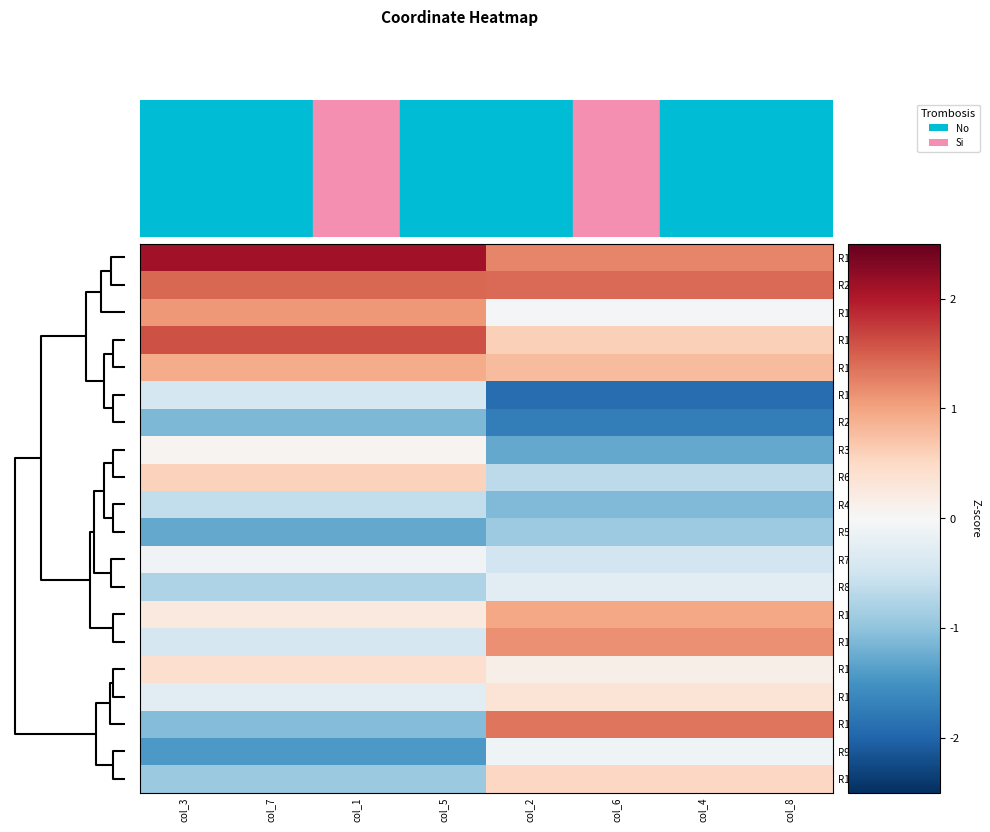

What is the maximum value shown in the chart?

2.1